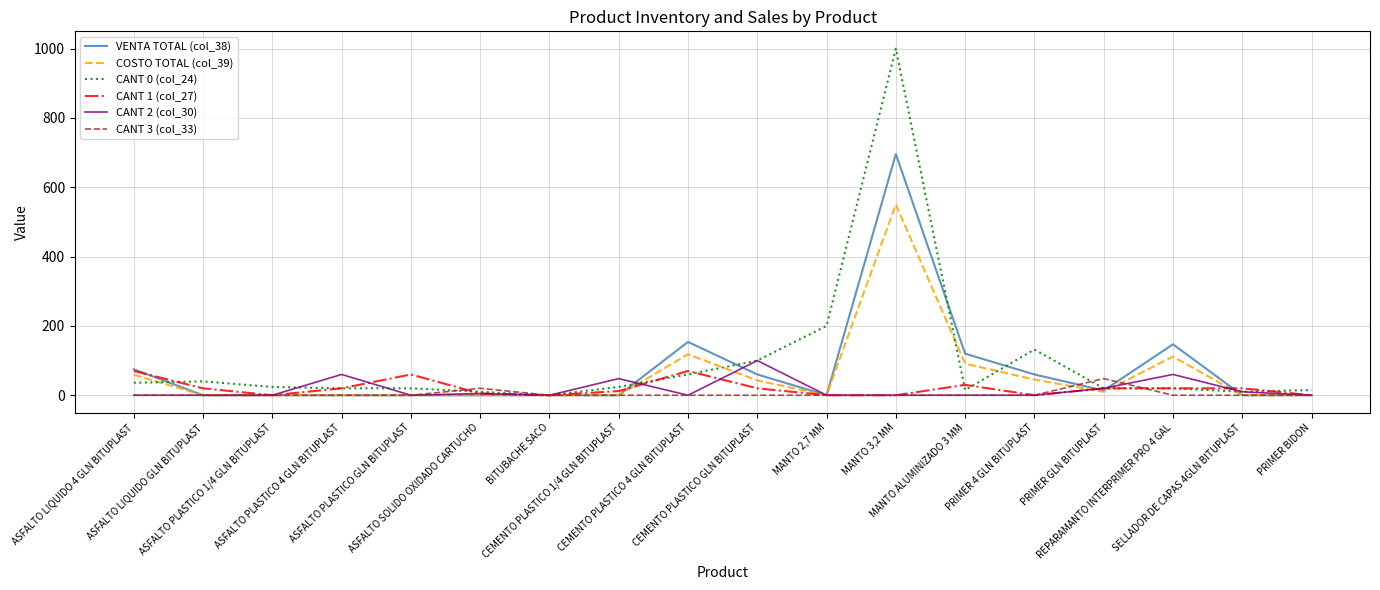

Where does the CANT 0 (col_24) series first go above 24?

ASFALTO LIQUIDO 4 GLN BITUPLAST